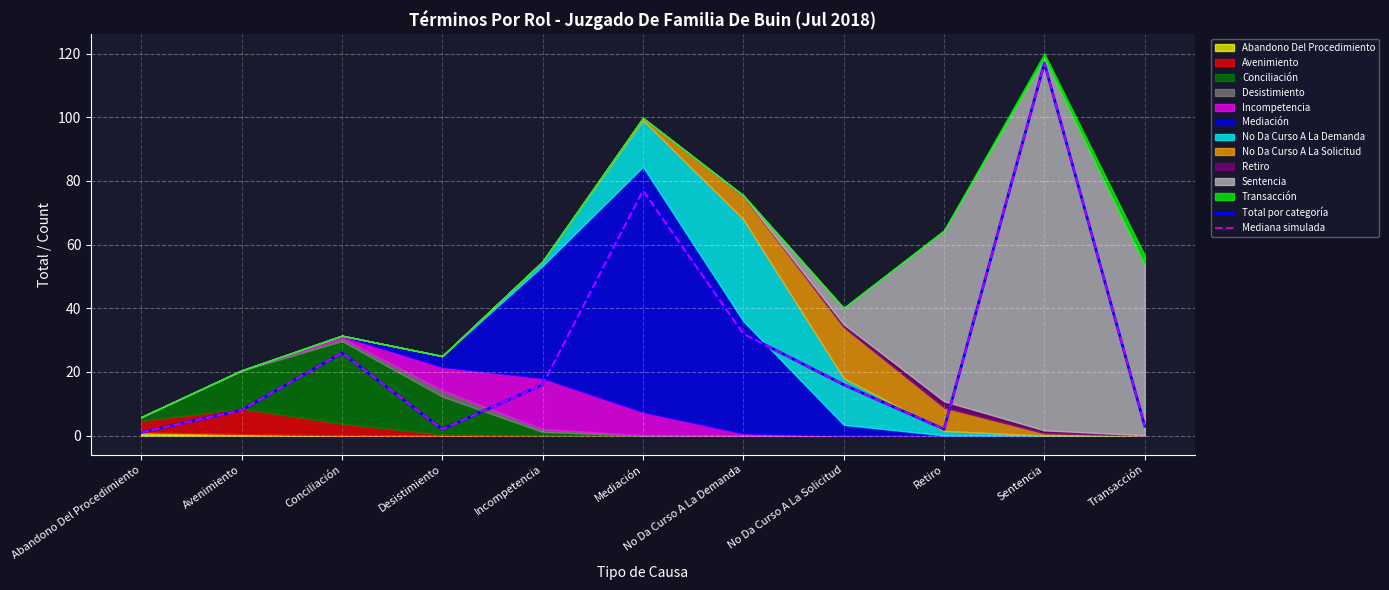

At how many categories does at least one series exceed 97?

1